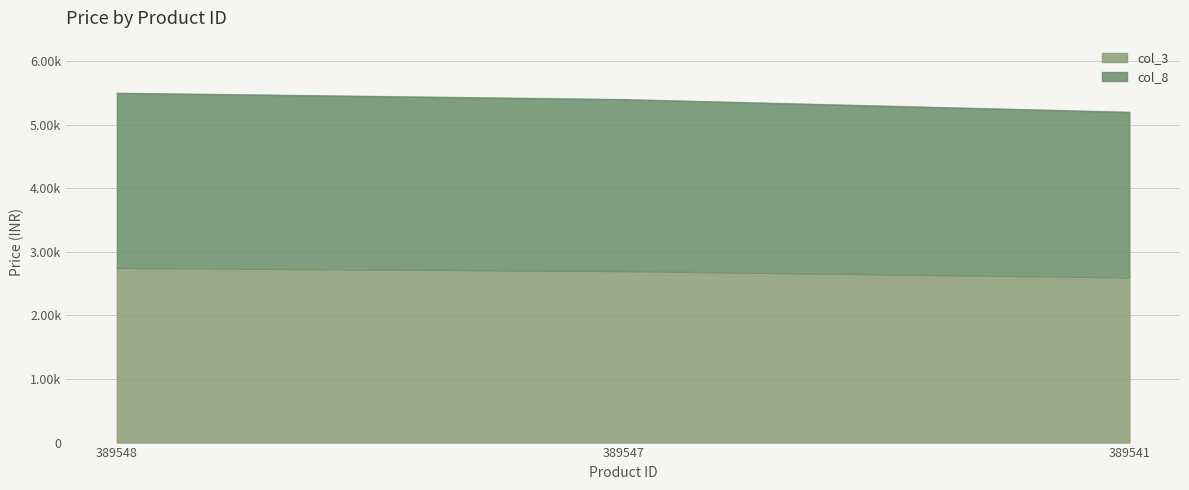

Rank the series by their average value, from highest to lowest.

col_8, col_3